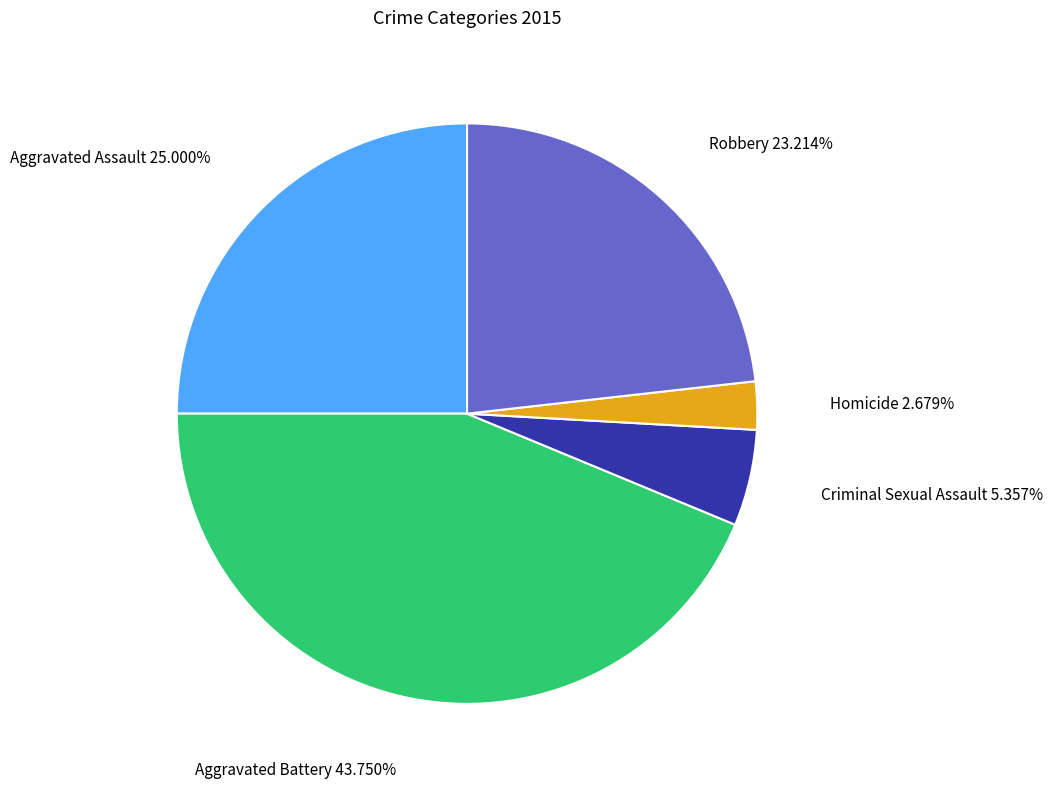

Is there a majority slice in this chart?

No